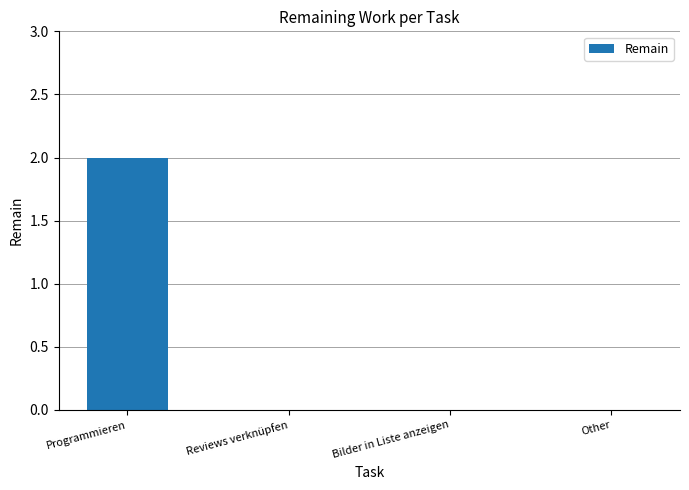

The chart shows a value of 1 at Programmieren. True or false?

False